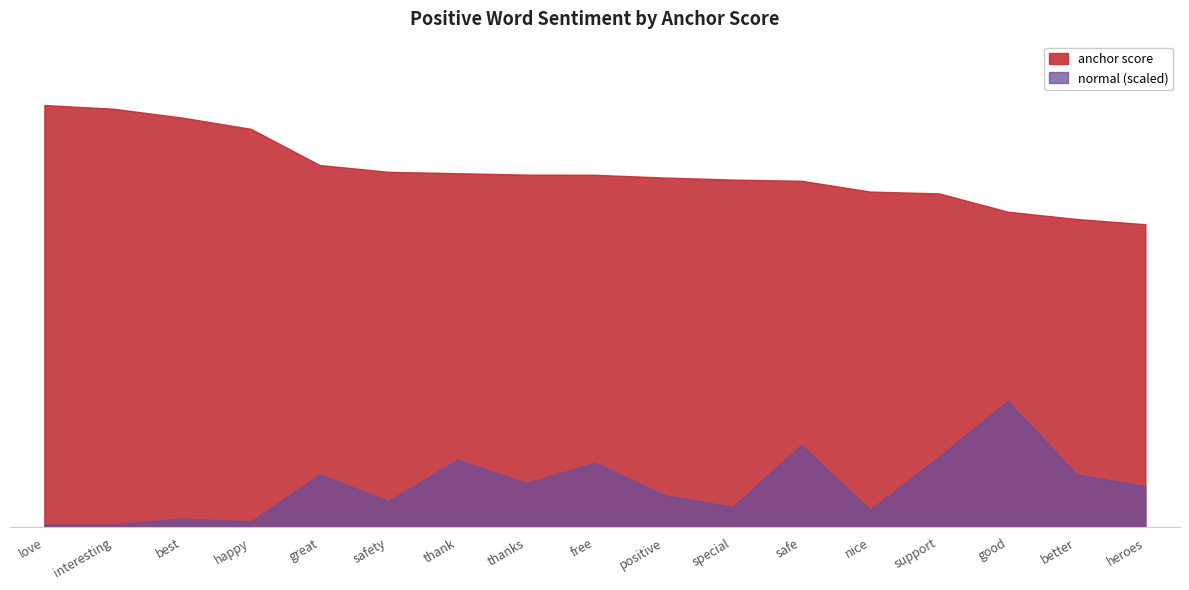

What is the sum of all anchor score values?

14.1